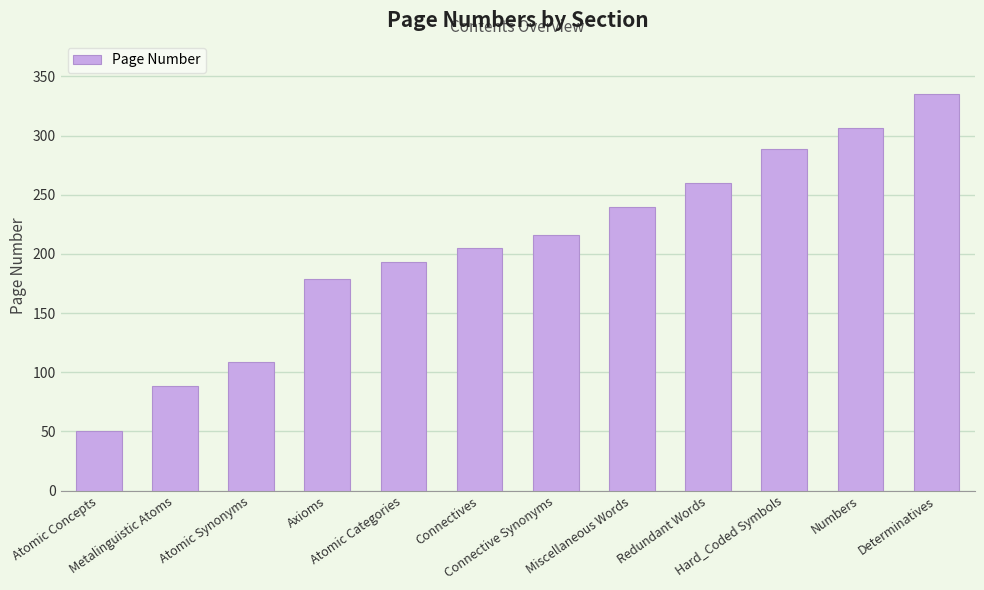

Reading left to right, what are all the values shown in this chart?

Atomic Concepts=50	Metalinguistic Atoms=88	Atomic Synonyms=109	Axioms=179	Atomic Categories=193	Connectives=205	Connective Synonyms=216	Miscellaneous Words=240	Redundant Words=260	Hard_Coded Symbols=289	Numbers=306	Determinatives=335